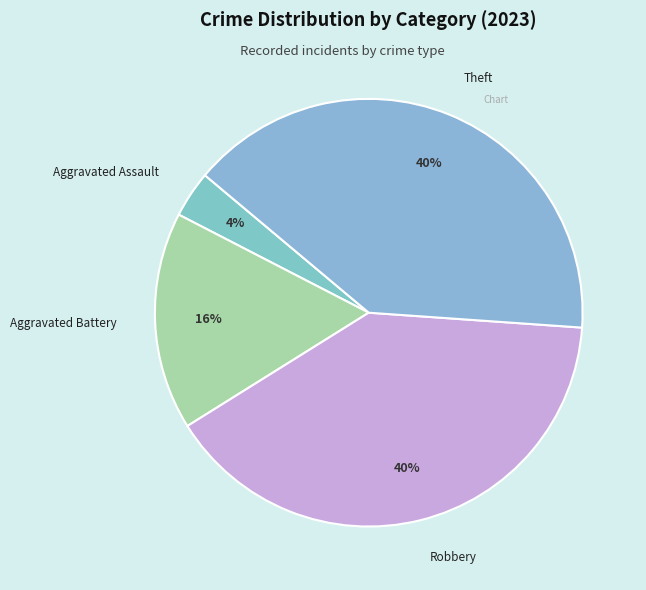

Does any single category account for the majority?

No